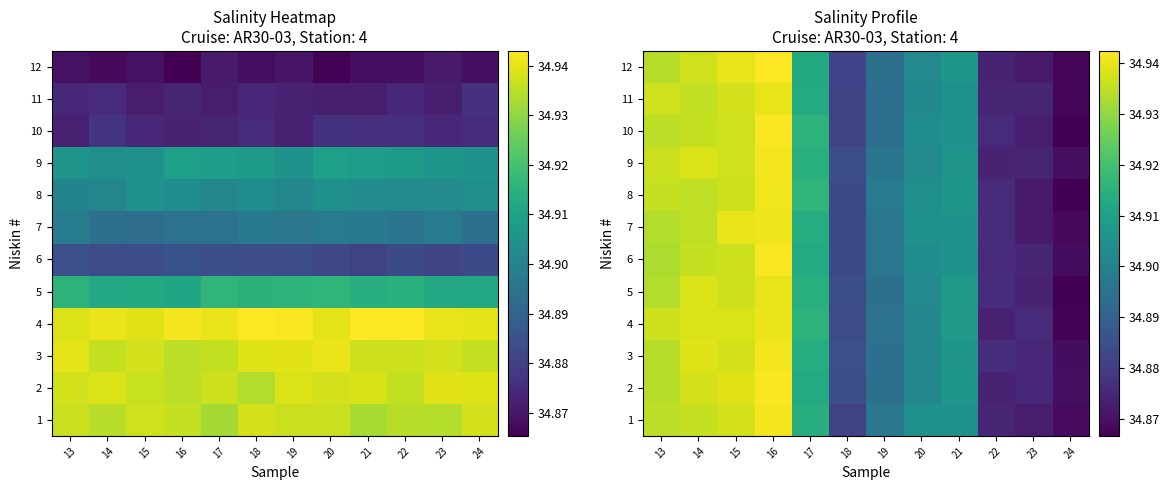

What is the minimum value for 9?

34.9